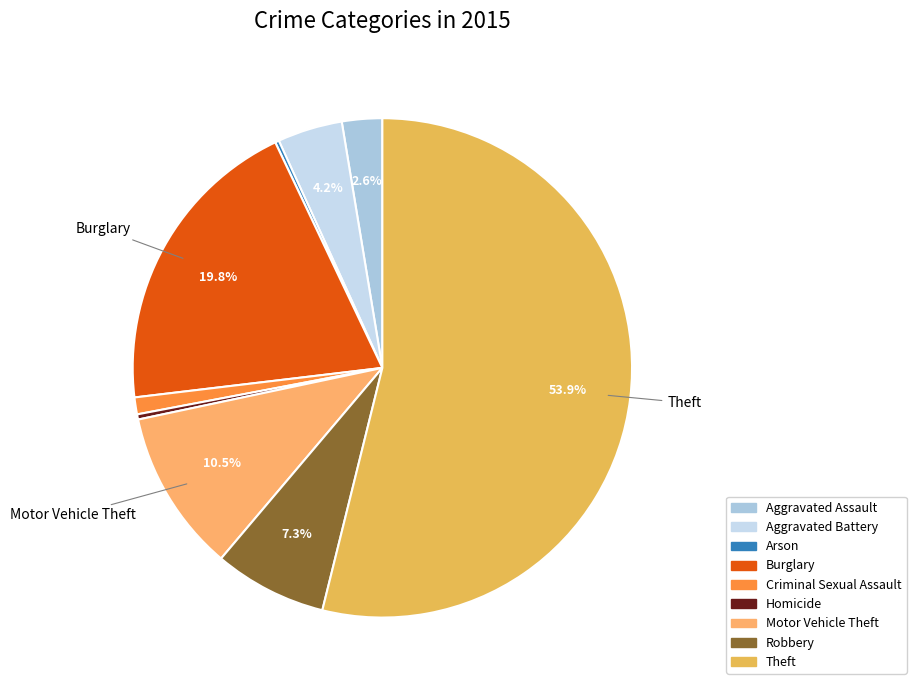

Does Criminal Sexual Assault represent more than half of the total?

No